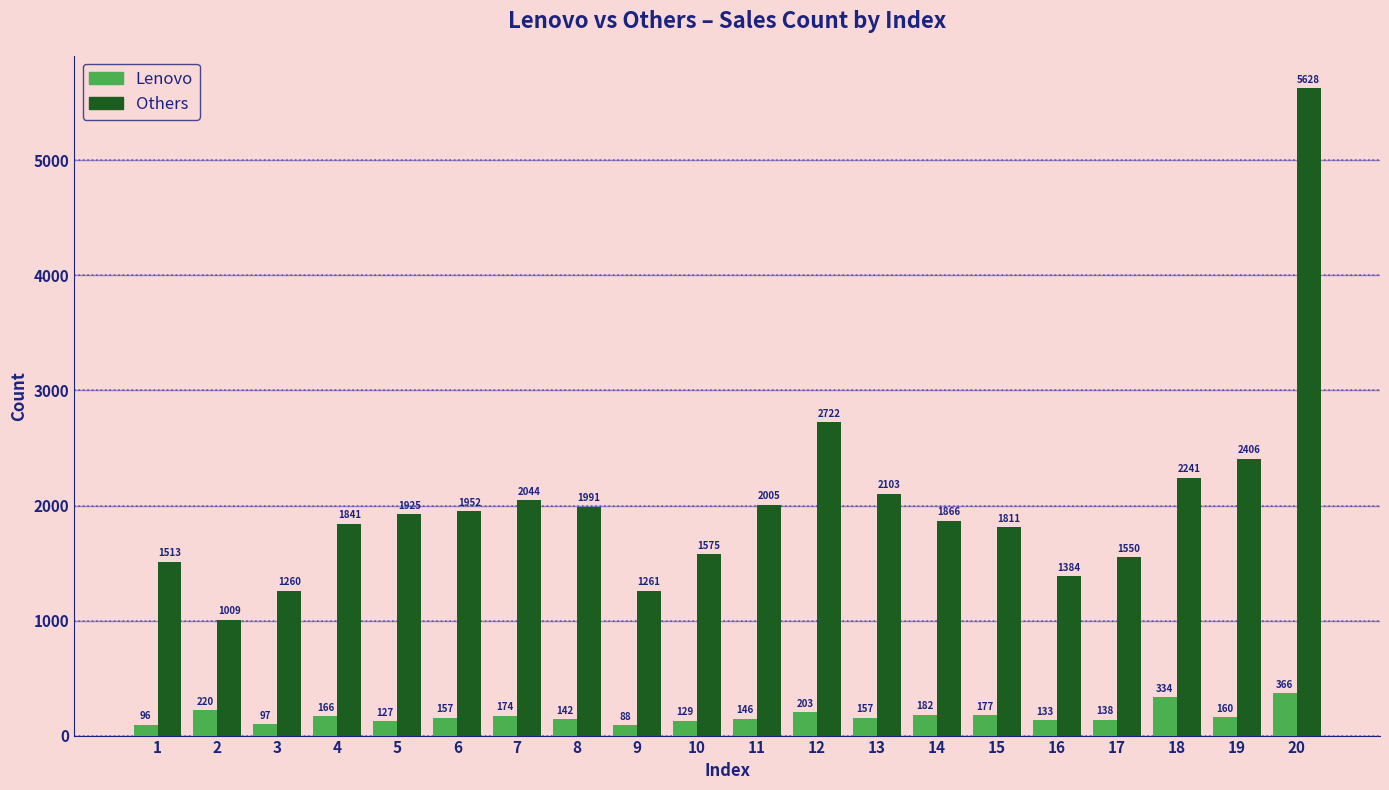

How many groups of bars are there?

20